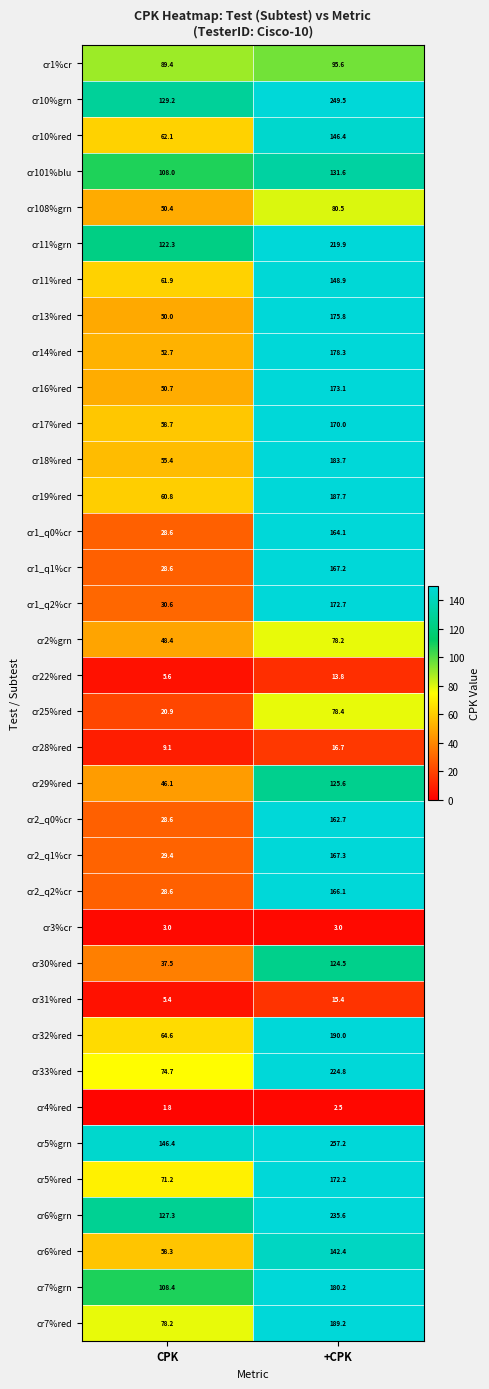

The value of cr1_q0%cr at +CPK is 51.5. True or false?

False